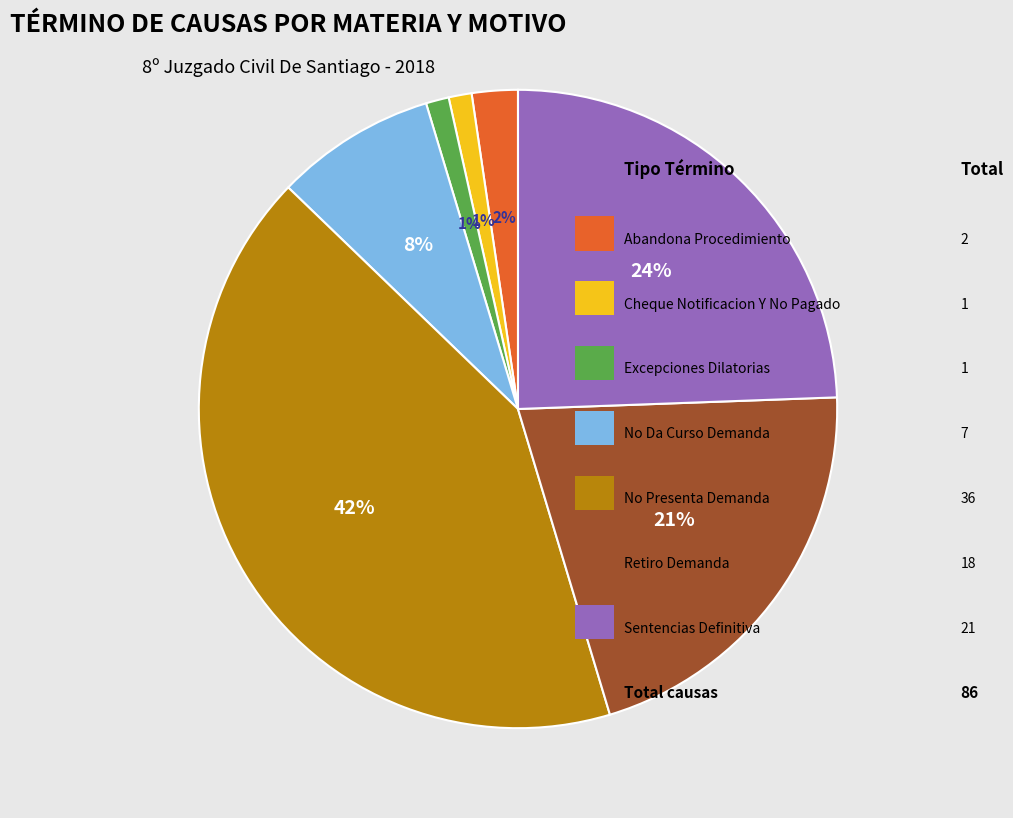

To the nearest percent, what is the average slice percentage?

14%